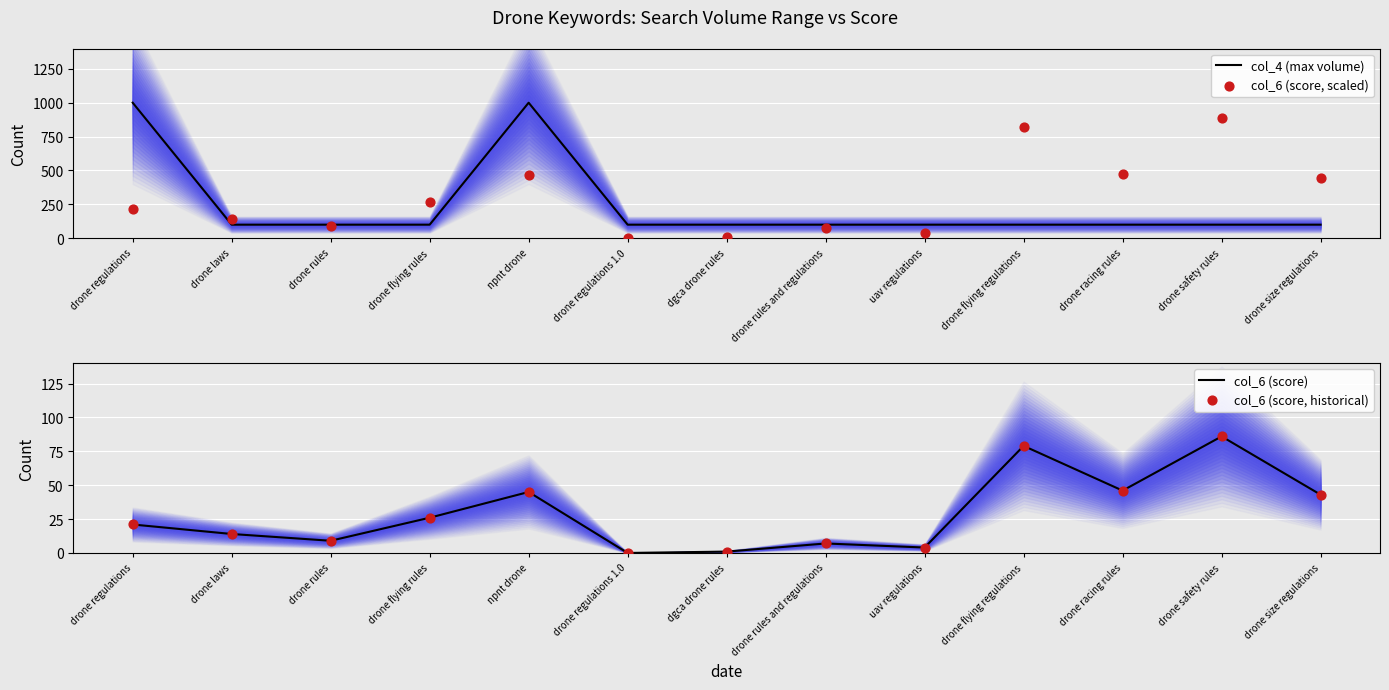

Which series has the largest total across all categories?

col_6 (score, scaled)